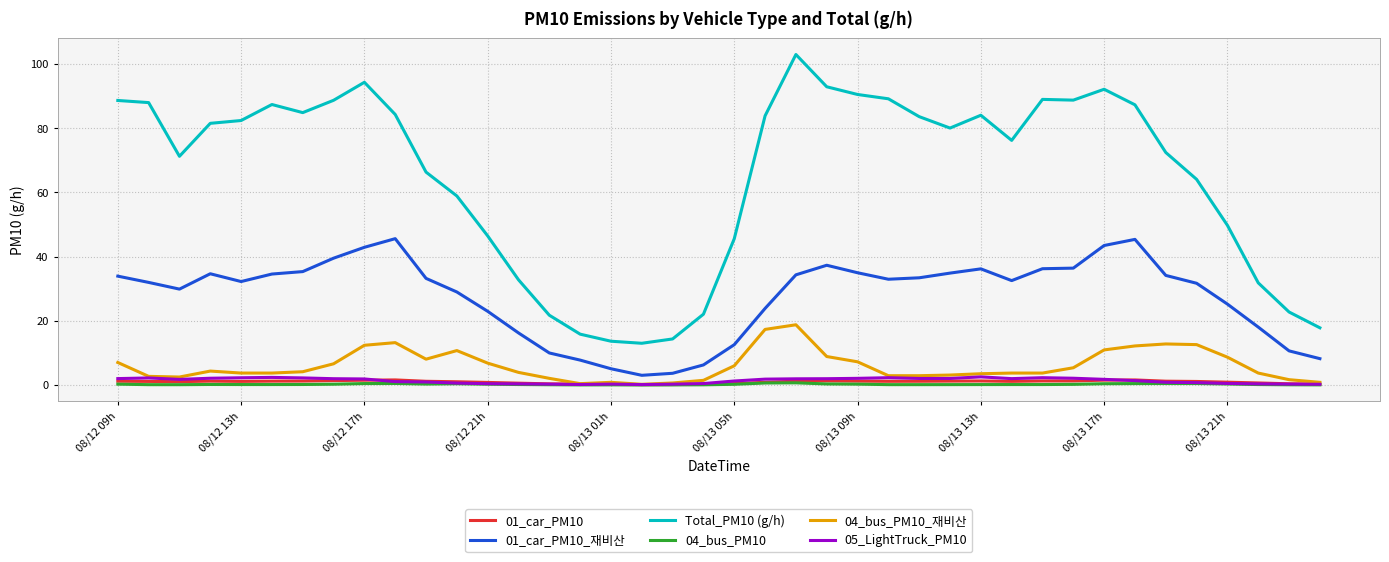

What is the maximum value shown in the chart?

103.0